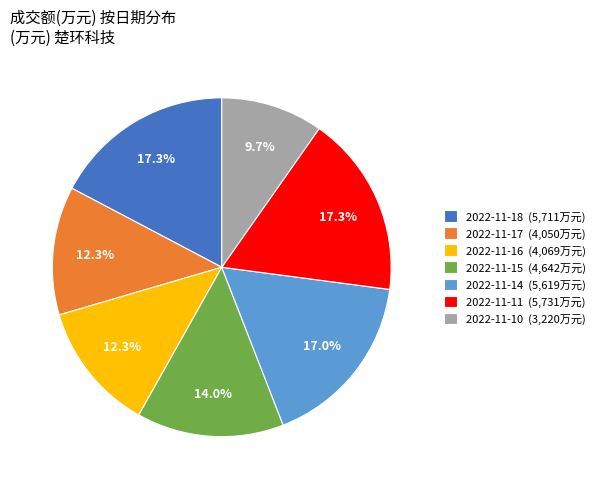

Which category has the smallest portion of the pie?

2022-11-10